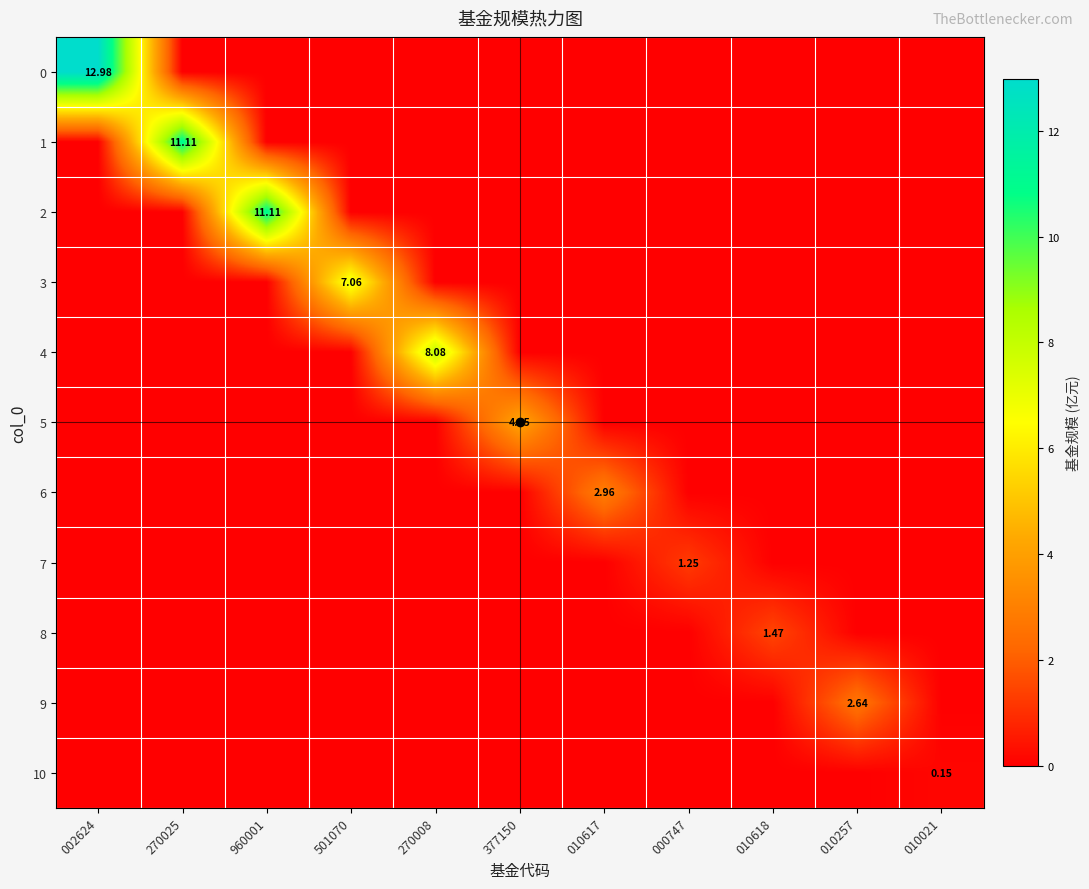

Rank the series by their maximum value, from lowest to highest.

10, 7, 8, 9, 6, 5, 3, 4, 1, 2, 0